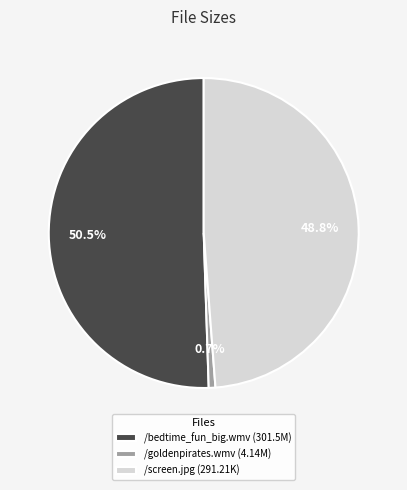

How many segments does this pie chart have?

3